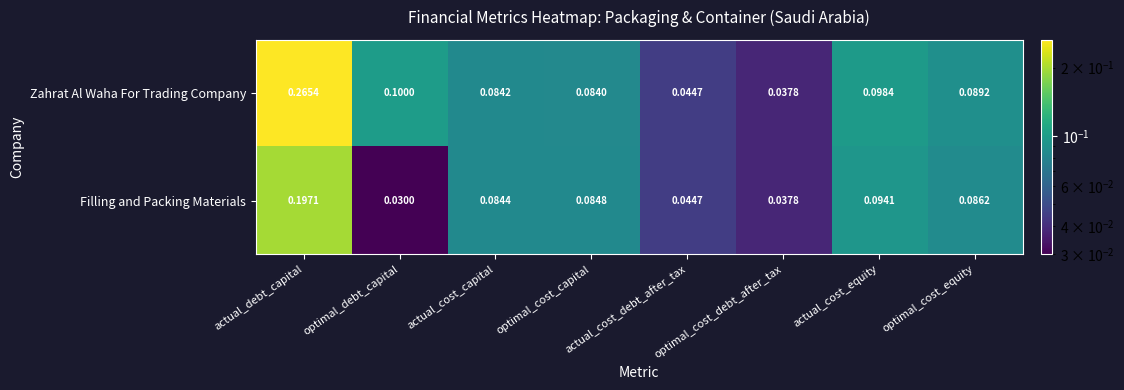

What is the total value across all series at actual_debt_capital?

0.5